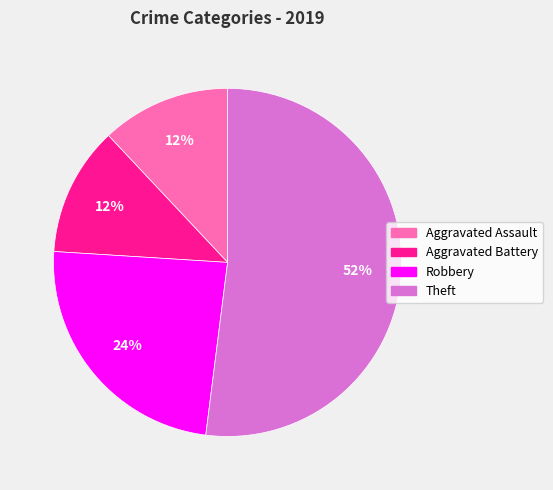

Combined, do Robbery and Aggravated Assault account for over 50%?

No